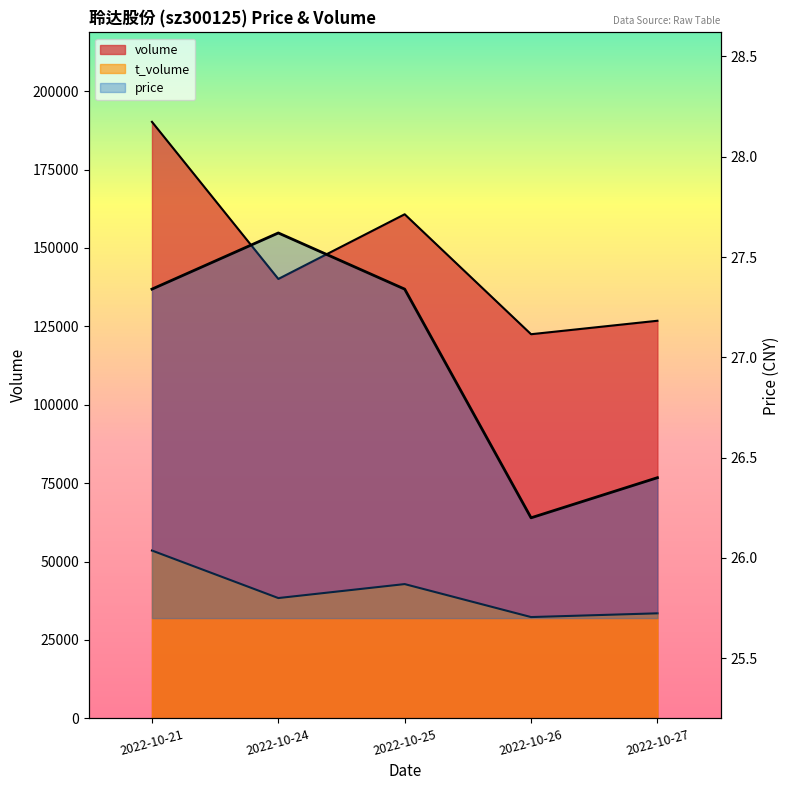

True or false: volume and price intersect in this chart.

False